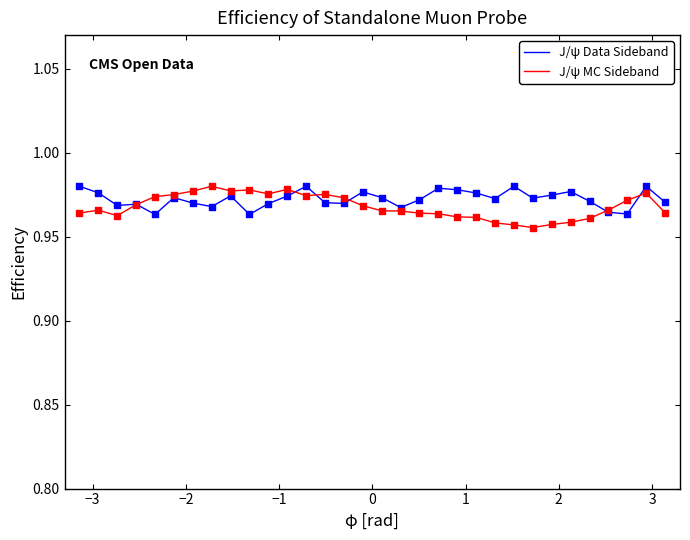

What are all the series names shown in the legend?

J/ψ Data Sideband, J/ψ MC Sideband